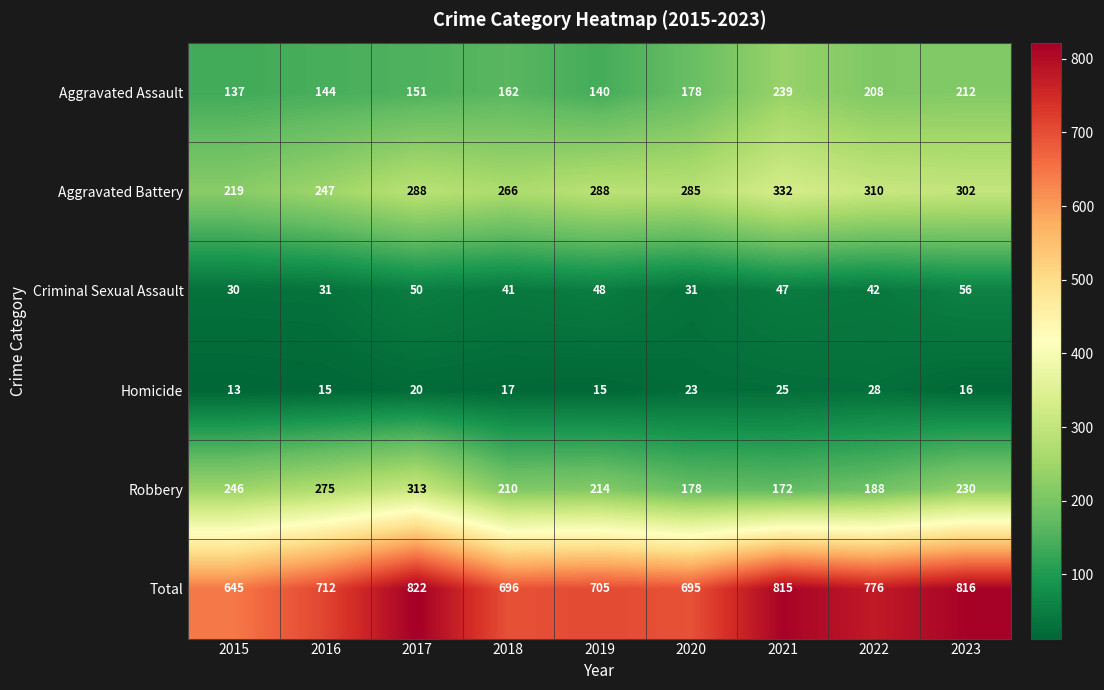

The Robbery series shows 246 at 2015. True or false?

True